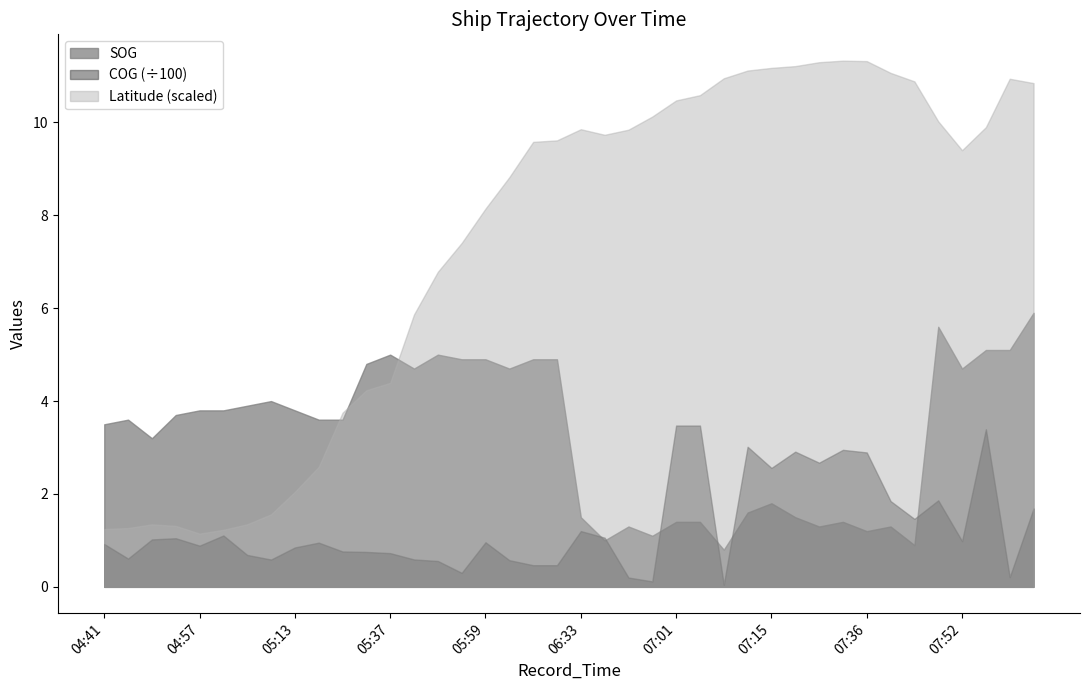

Which series has the largest total across all categories?

Latitude (scaled)